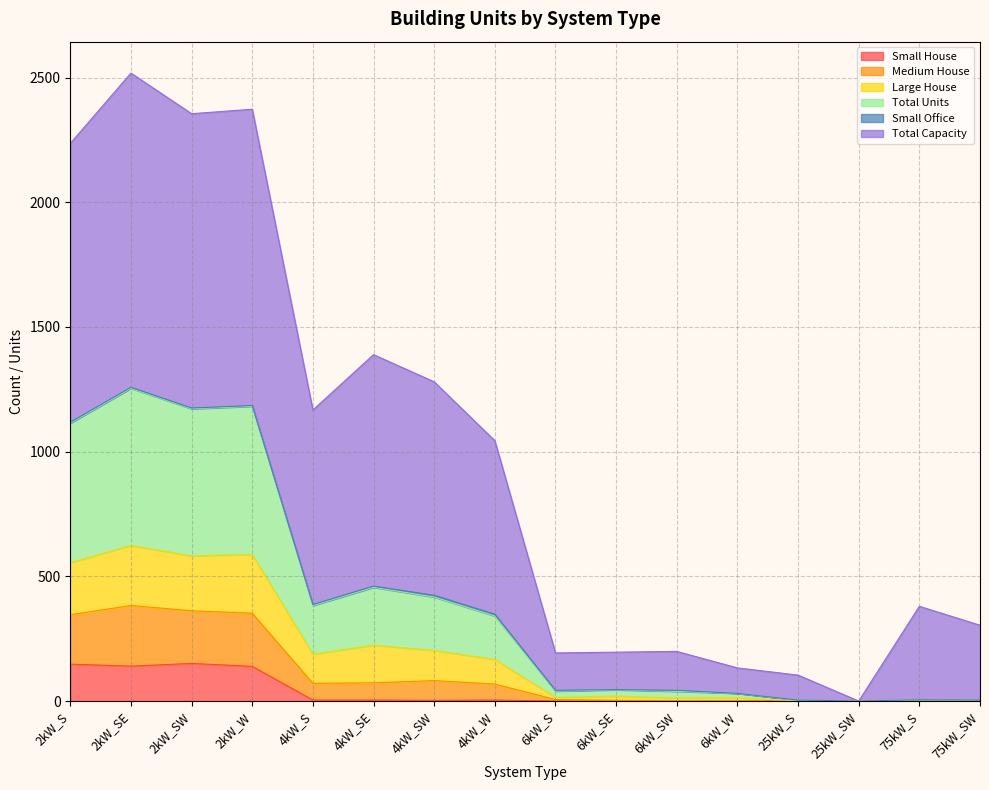

True or false: Total Units and Medium House intersect in this chart.

False